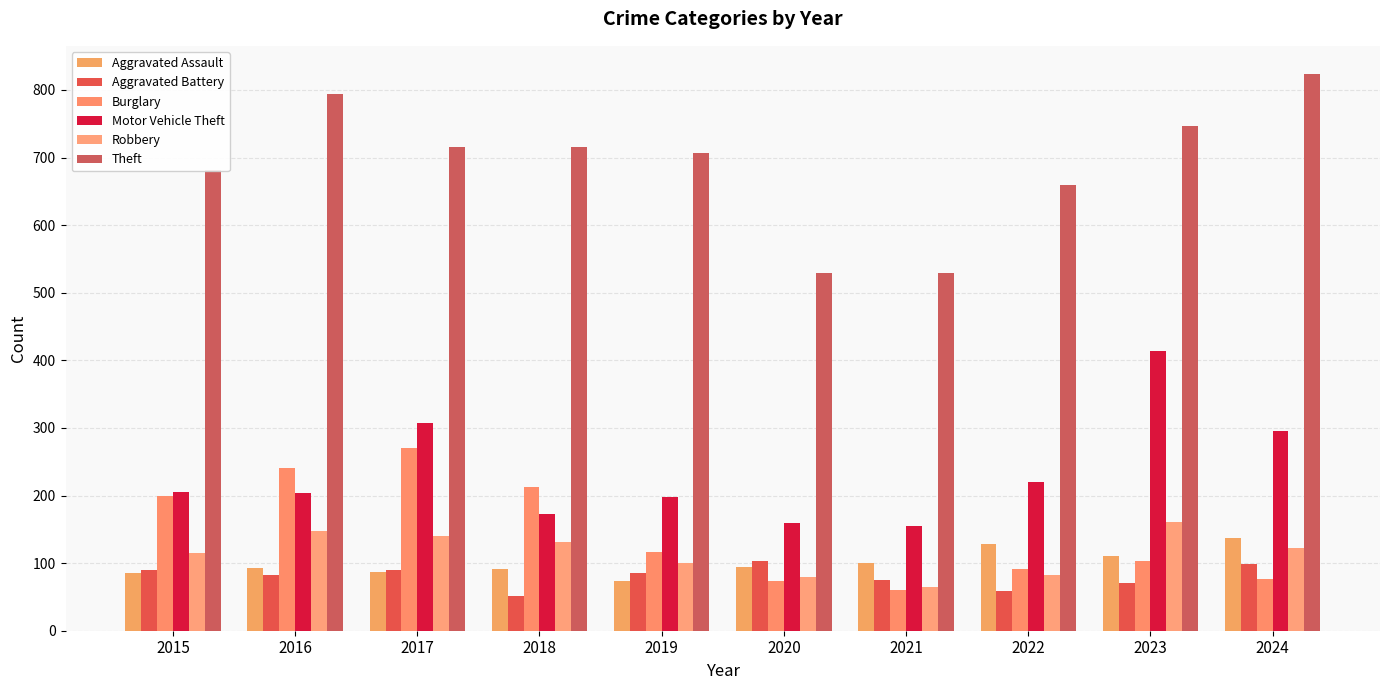

Where is Robbery nearest to the value 112?

2015